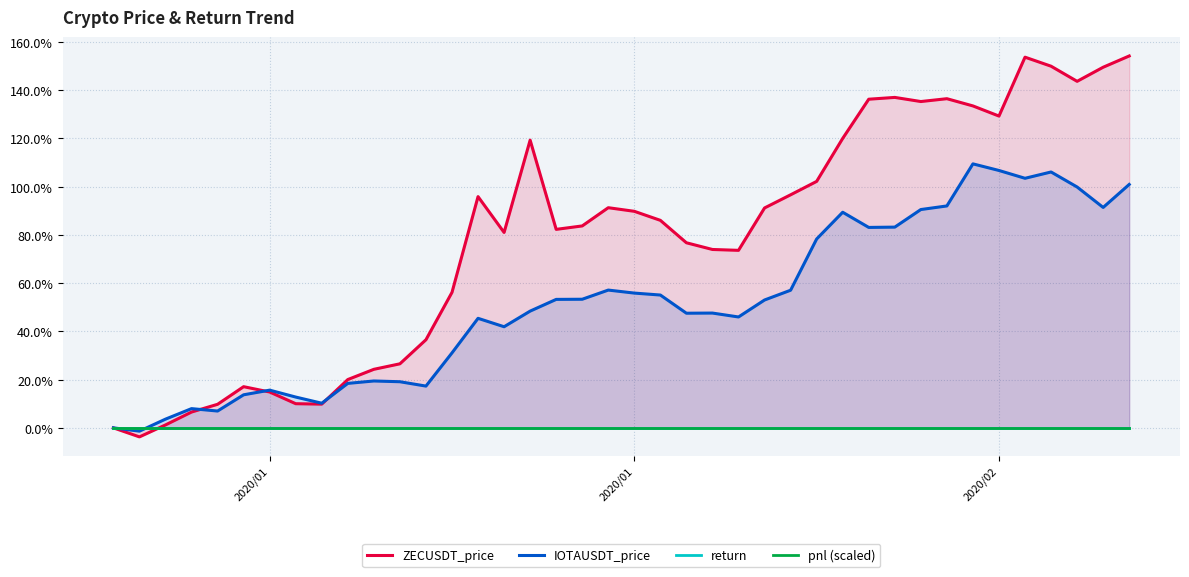

Reading left to right, list all the values displayed in this chart.

ZECUSDT_price: 1.0	1.0	1.0	1.1	1.1	1.2	1.1	1.1	1.1	1.2	1.2	1.3	1.4	1.6	2.0	1.8	2.2	1.8	1.8	1.9	1.9	1.9	1.8	1.7	1.7	1.9	2.0	2.0	2.2	2.4	2.4	2.4	2.4	2.3	2.3	2.5	2.5	2.4	2.5	2.5
IOTAUSDT_price: 1.0	1.0	1.0	1.1	1.1	1.1	1.2	1.1	1.1	1.2	1.2	1.2	1.2	1.3	1.5	1.4	1.5	1.5	1.5	1.6	1.6	1.6	1.5	1.5	1.5	1.5	1.6	1.8	1.9	1.8	1.8	1.9	1.9	2.1	2.1	2.0	2.1	2.0	1.9	2.0
return: 1.0	1.0	1.0	1.0	1.0	1.0	1.0	1.0	1.0	1.0	1.0	1.0	1.0	1.0	1.0	1.0	1.0	1.0	1.0	1.0	1.0	1.0	1.0	1.0	1.0	1.0	1.0	1.0	1.0	1.0	1.0	1.0	1.0	1.0	1.0	1.0	1.0	1.0	1.0	1.0
pnl (scaled): 1.0	1.0	1.0	1.0	1.0	1.0	1.0	1.0	1.0	1.0	1.0	1.0	1.0	1.0	1.0	1.0	1.0	1.0	1.0	1.0	1.0	1.0	1.0	1.0	1.0	1.0	1.0	1.0	1.0	1.0	1.0	1.0	1.0	1.0	1.0	1.0	1.0	1.0	1.0	1.0